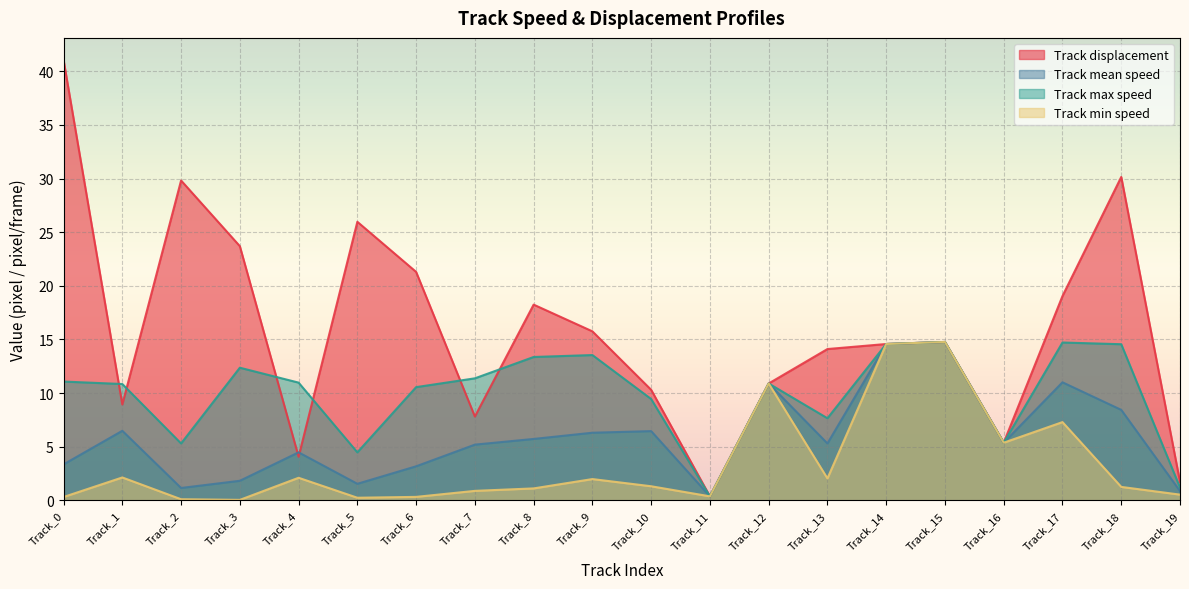

In Track max speed, how many points are higher than both neighbors (excluding endpoints)?

5